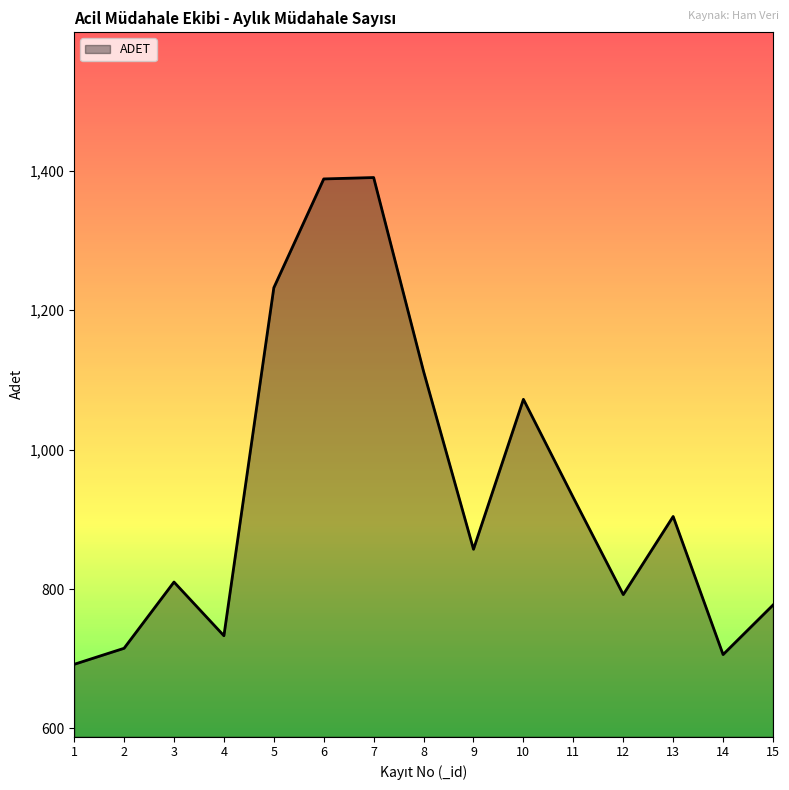

What is the greatest value displayed?

1390